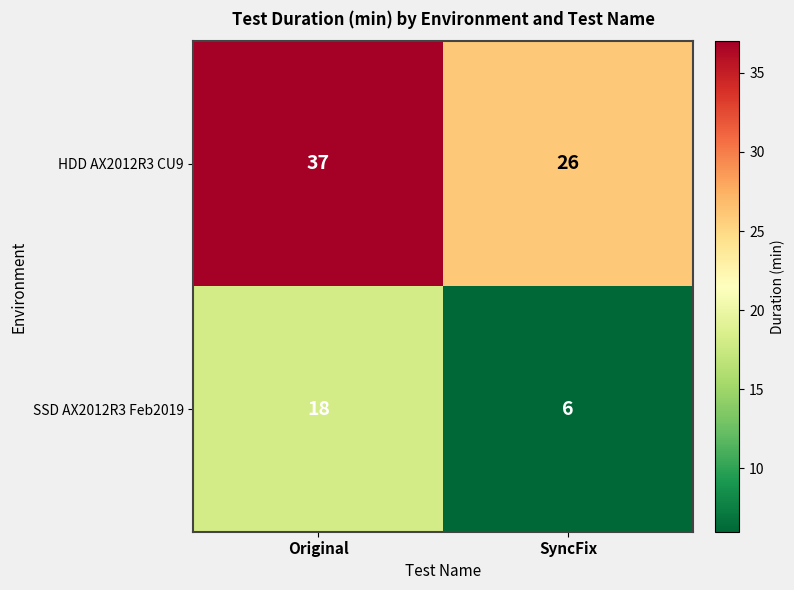

What is the difference between the highest and lowest values at Original?

19